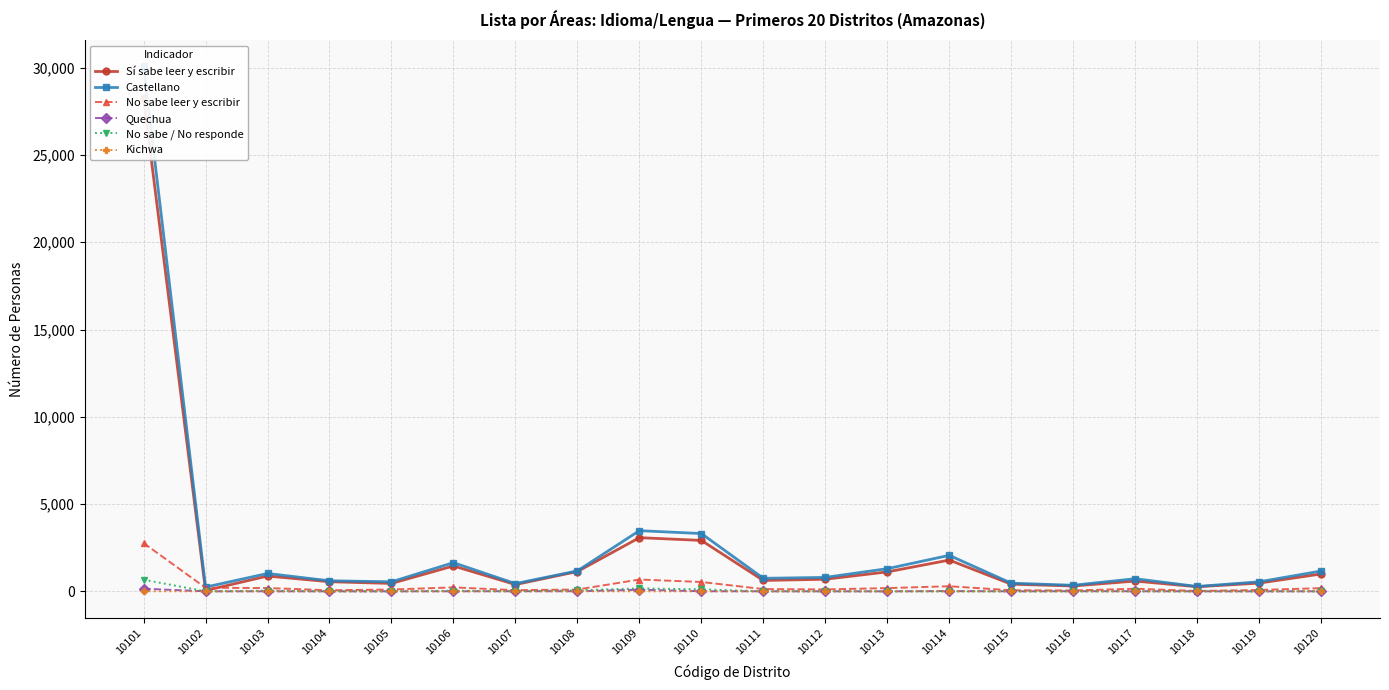

True or false: No sabe leer y escribir and No sabe / No responde cross at least once.

False